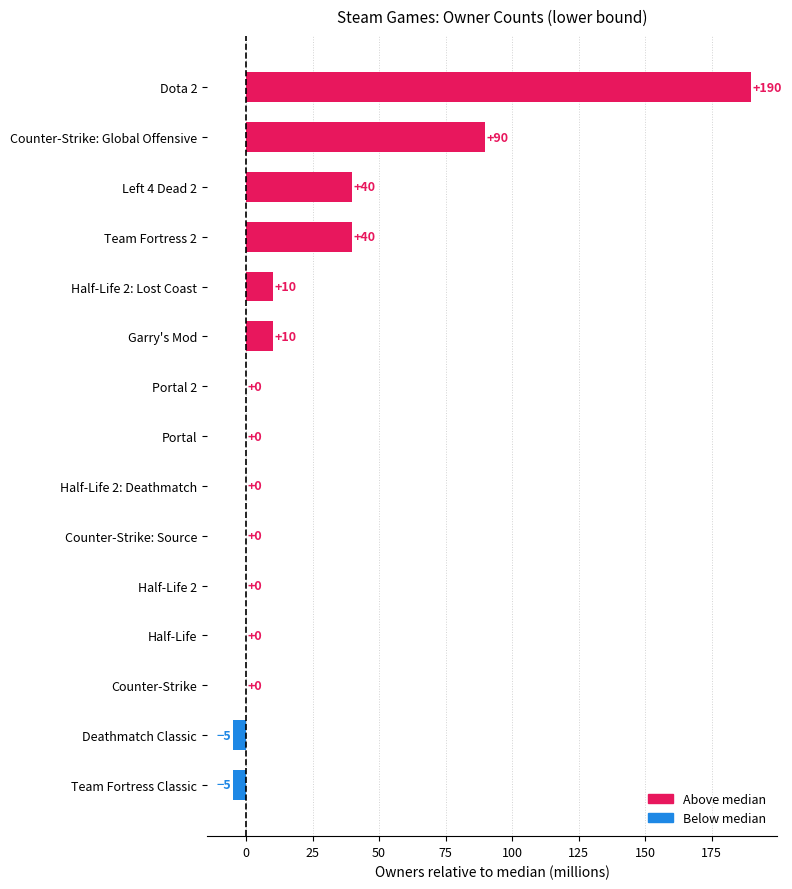

Which category has the highest value across all series?

Dota 2